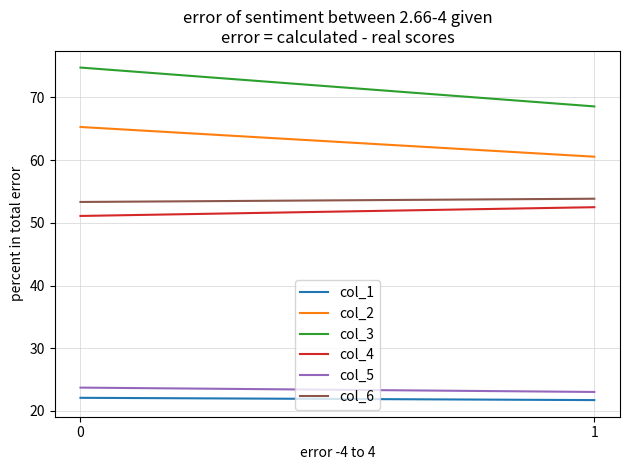

Which category has the lowest value across all series?

1